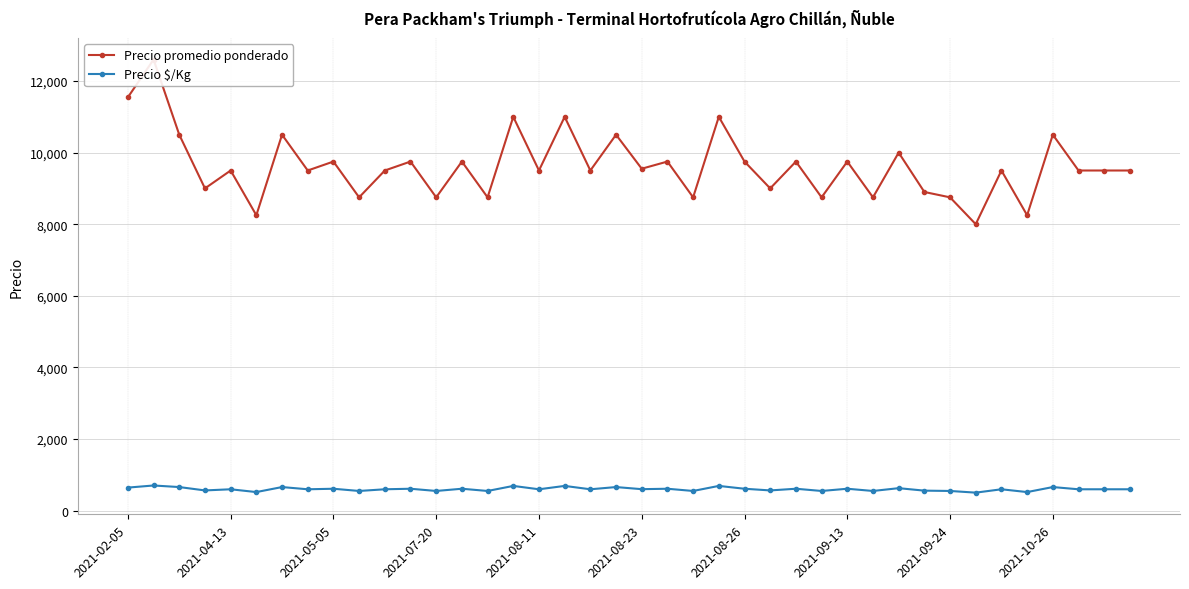

What is the highest value of the Precio $/Kg series?

700